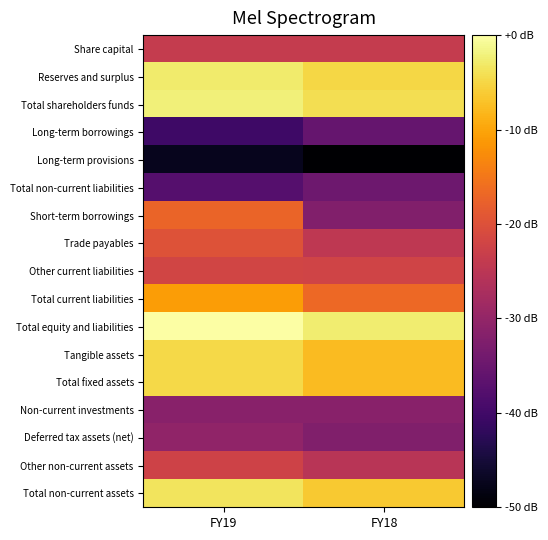

What is the total value across all series at FY18?

-362.1